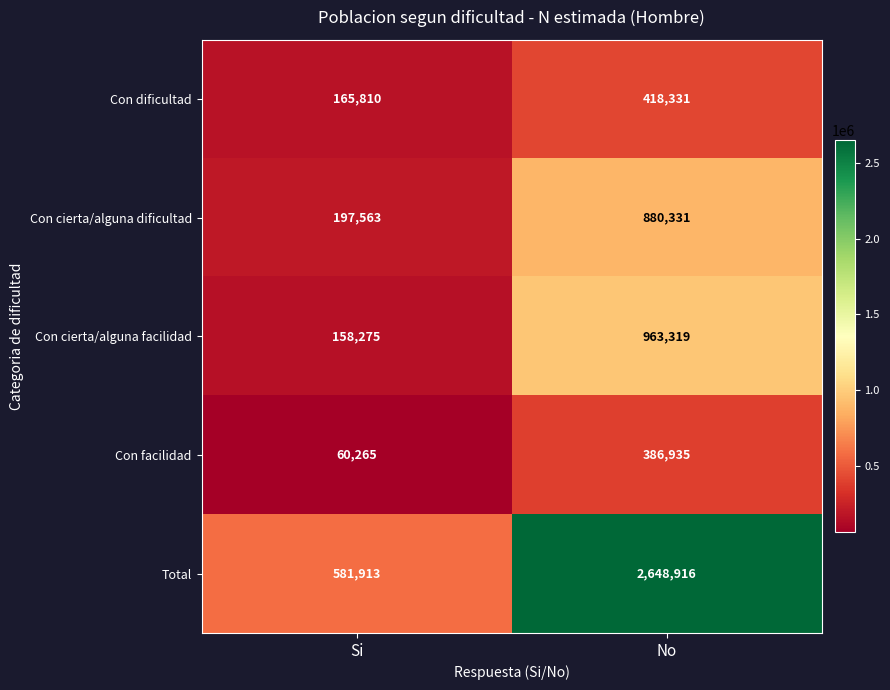

Between Si and No, which series saw the biggest shift?

Total